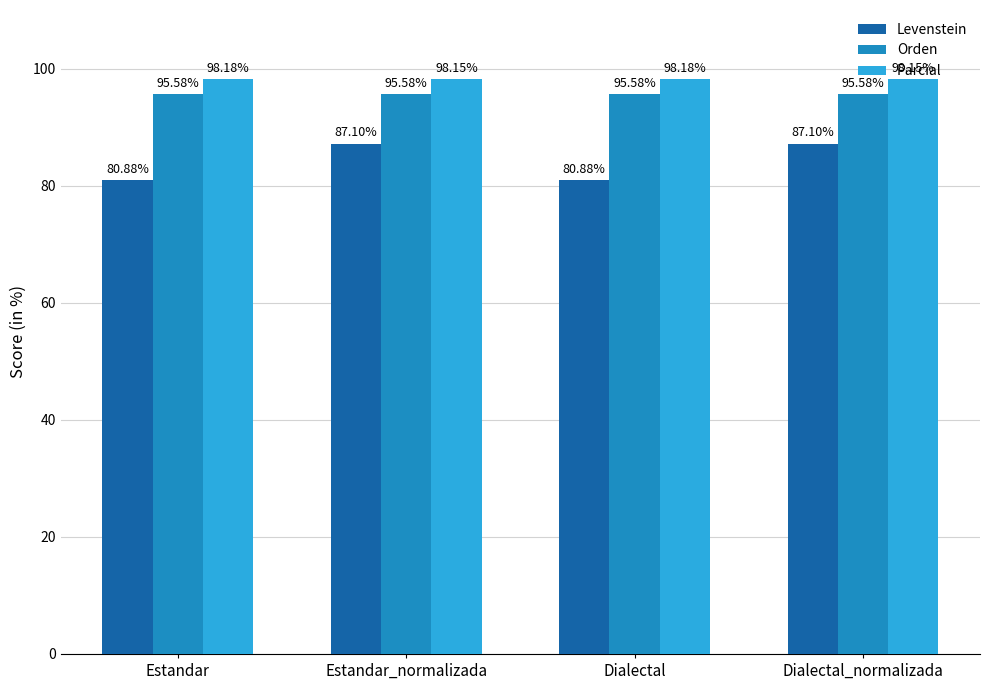

What is the sum of all Parcial values?

392.7